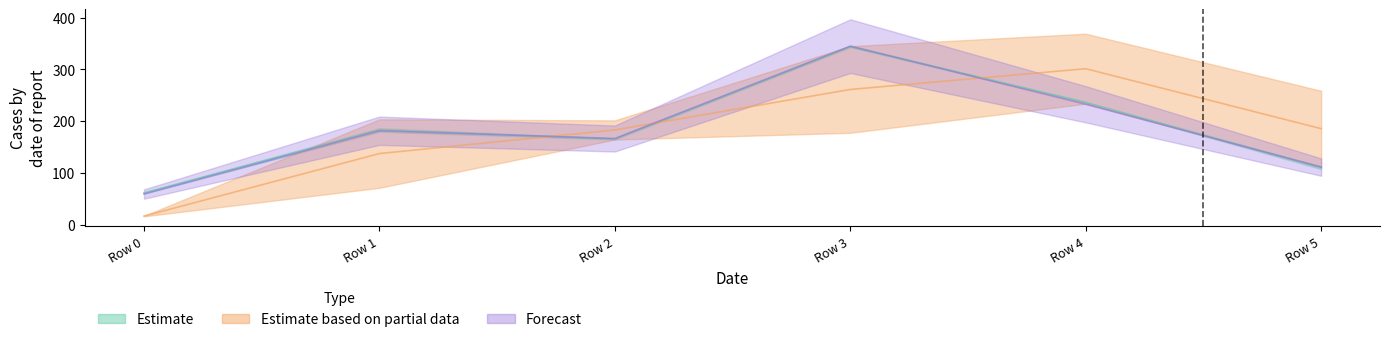

At how many categories does at least one series exceed 259?

2